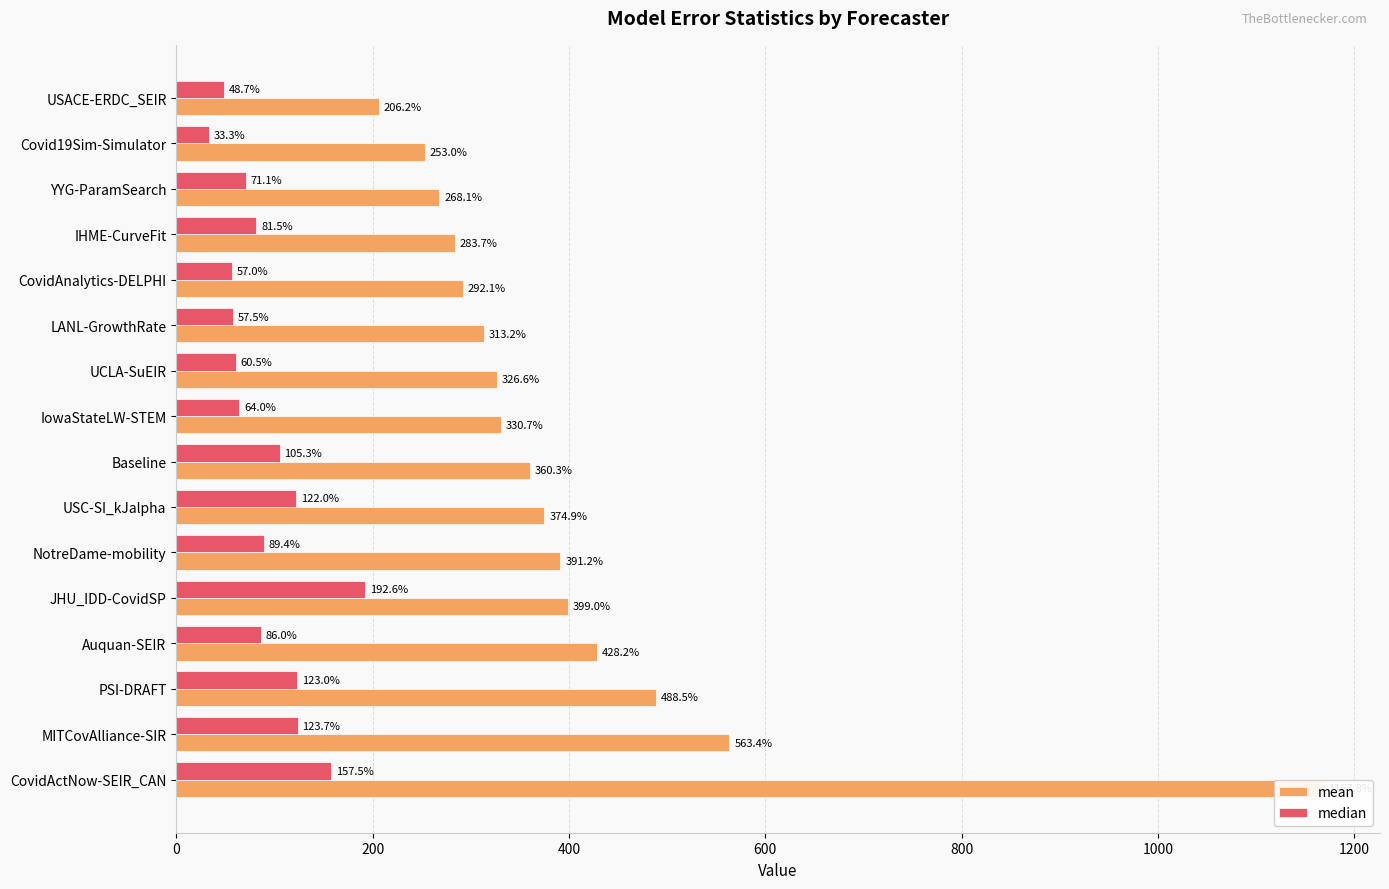

Reading left to right, list all the values displayed in this chart.

mean: 206.2	253.0	268.1	283.7	292.1	313.2	326.6	330.7	360.3	374.9	391.2	399.0	428.2	488.5	563.4	1167.8
median: 48.7	33.3	71.1	81.5	57.0	57.5	60.5	64.0	105.3	122.0	89.4	192.6	86.0	123.0	123.7	157.5